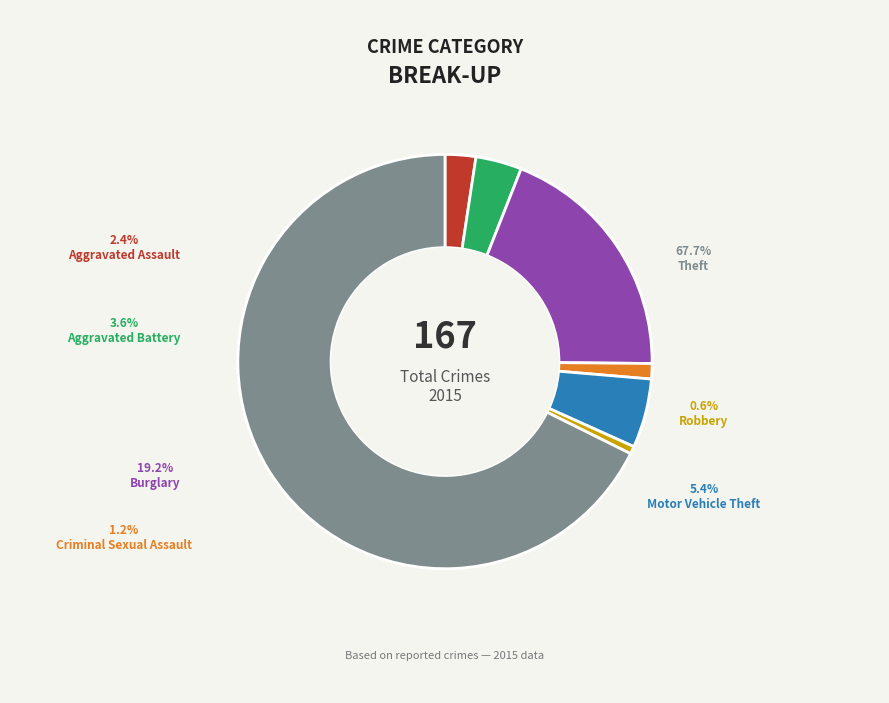

To the nearest percent, what is the difference between the largest and smallest slice percentages?

67%